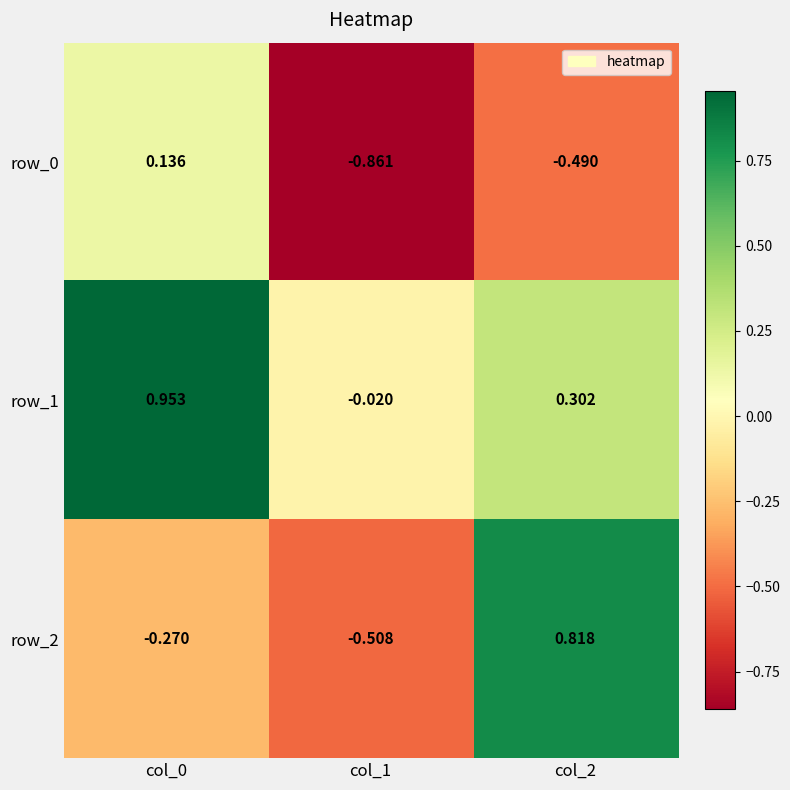

Is it true that row_1 equals 0.2 at col_2?

False